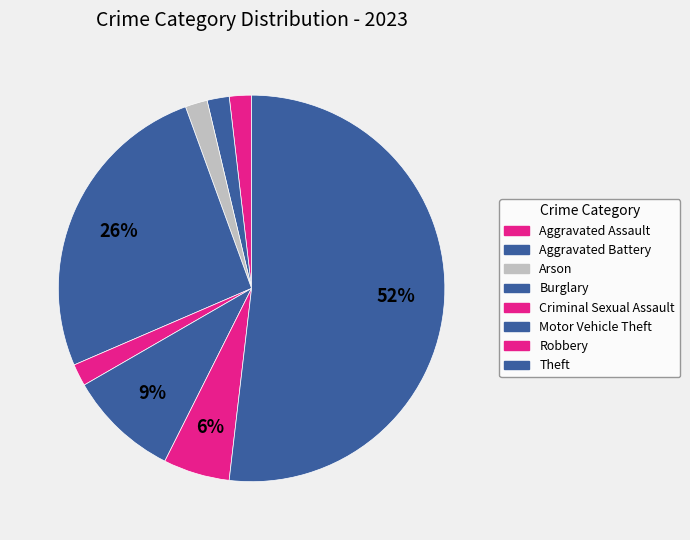

What is the ratio of the value at Arson to the value at Criminal Sexual Assault?

1.0